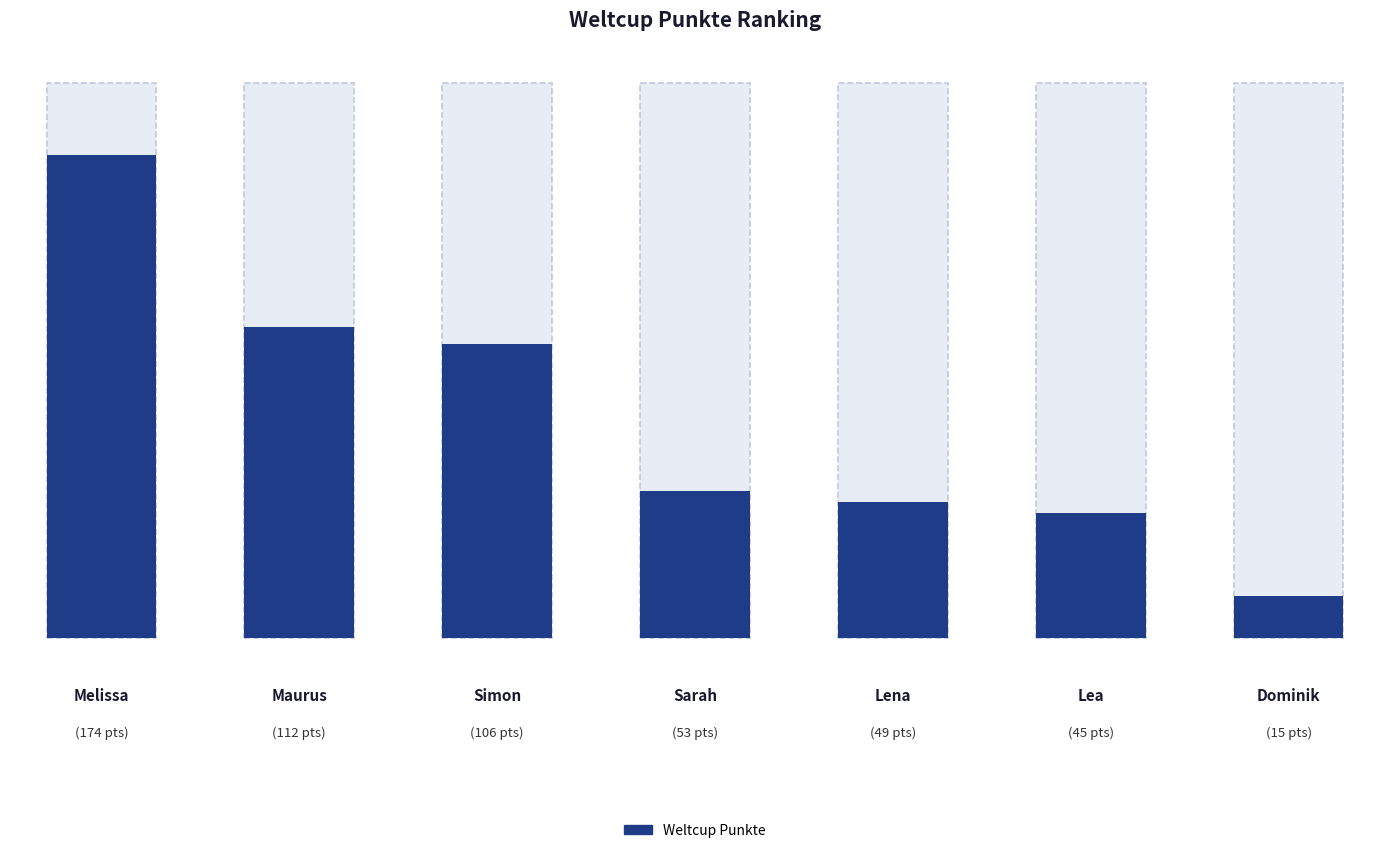

What is the change in value from Maurus to Simon?

-6